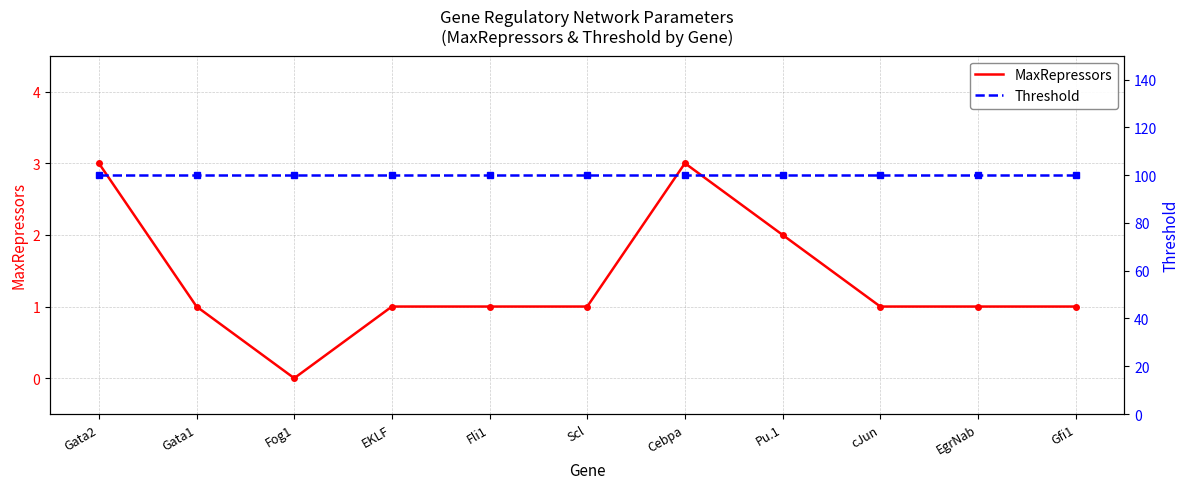

How many values in the MaxRepressors series are below 1?

1